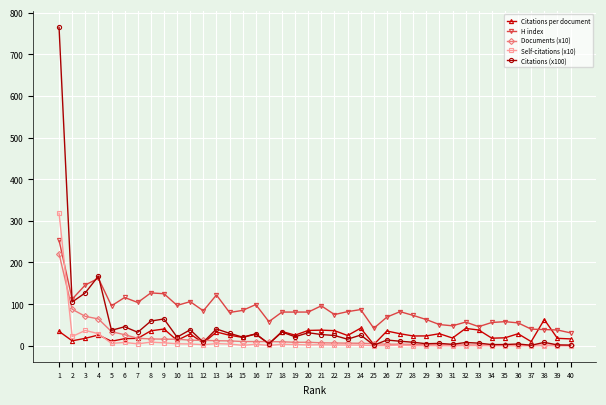

What is the minimum value for H index?

31.0